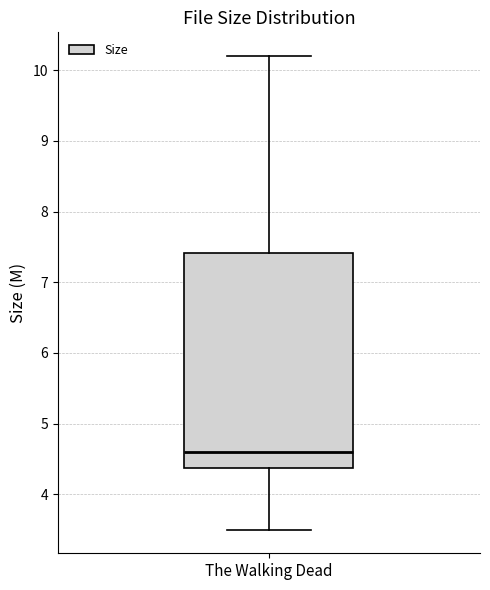

Read this box plot against the y-axis: the position of the median line, the range covered by the box, and the ends of both whiskers. The values are not printed on the chart, so give them approximately, as read against the axis.

median 4.6, box 4.4 to 7.4, whiskers 3.5 to 10.2